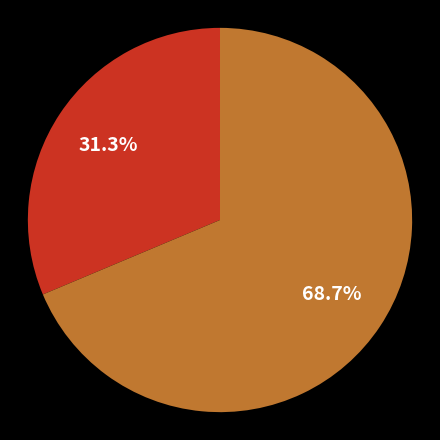

Is there a majority slice in this chart?

Yes